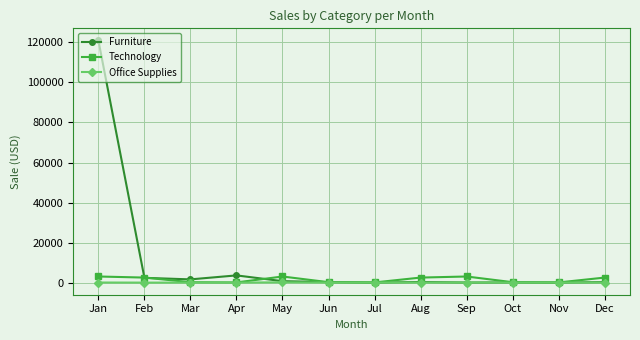

What is the highest value of the Technology series?

3060.0